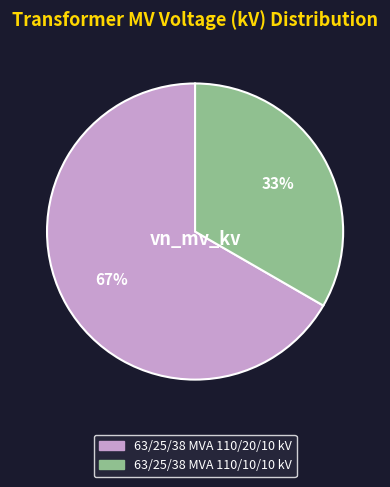

Which slice is the smallest?

63/25/38 MVA 110/10/10 kV